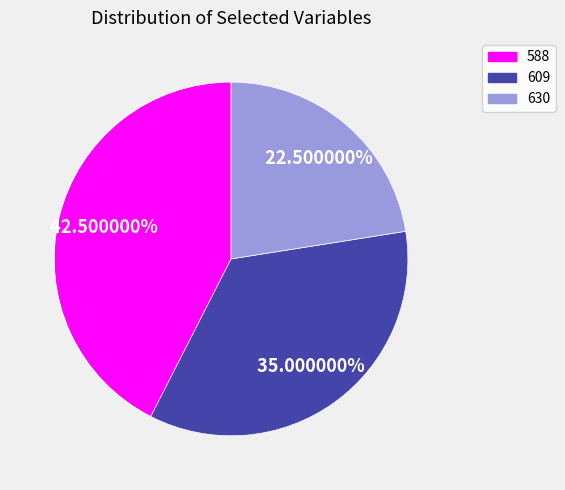

To the nearest percent, what is the difference between the largest and smallest slice percentages?

20%